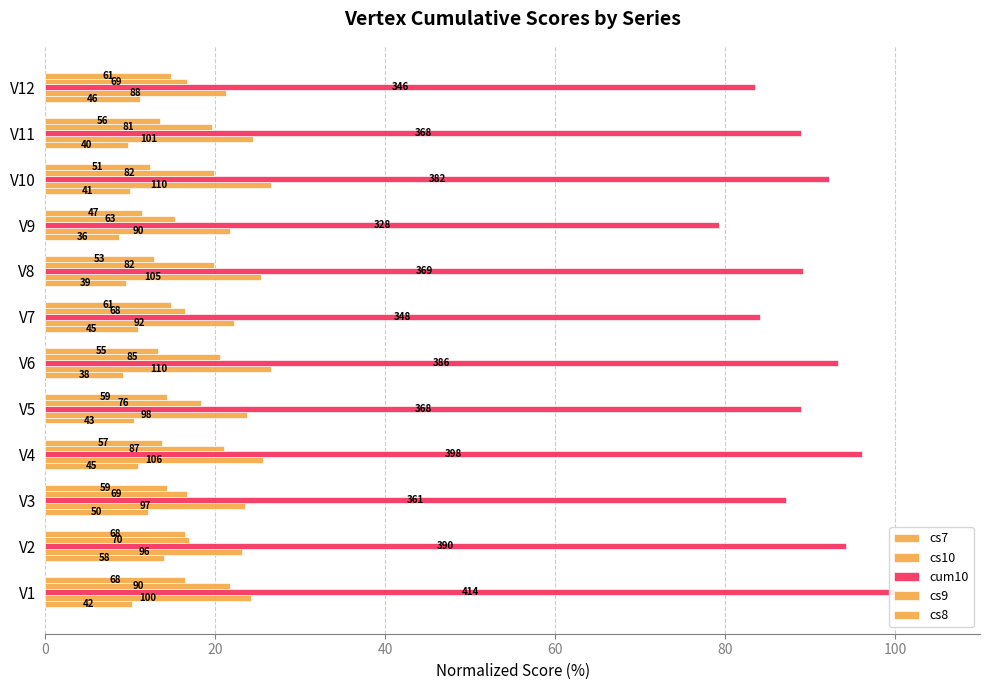

Which series has the widest spread of values?

cum10